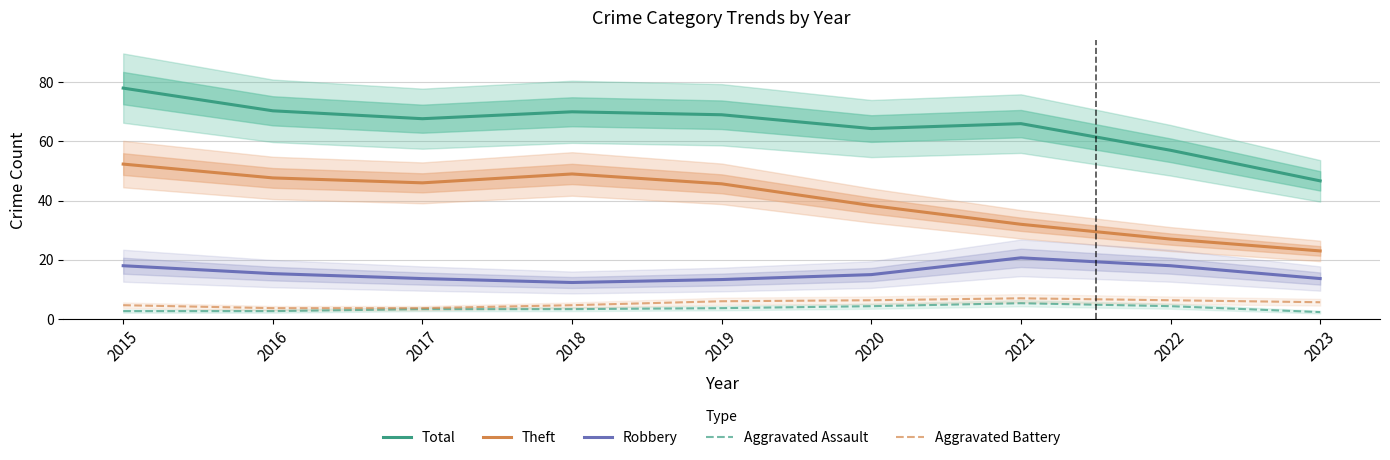

Count the Aggravated Assault values in the range 2 to 4.

6